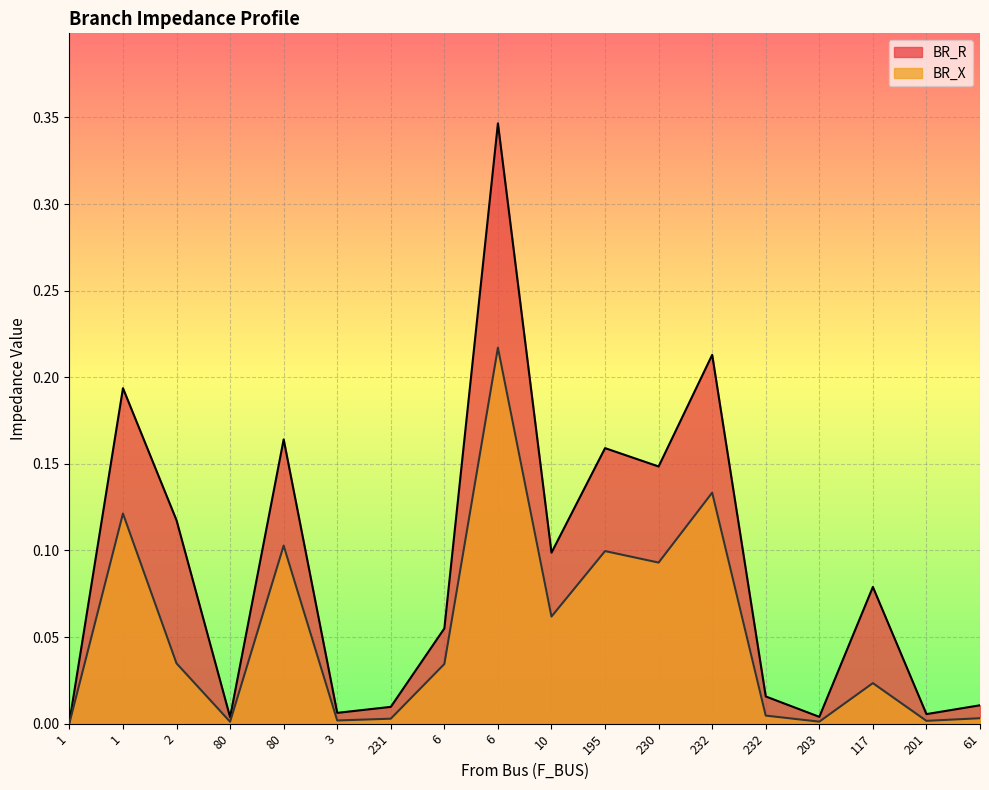

Where is the first local minimum for BR_X?

80